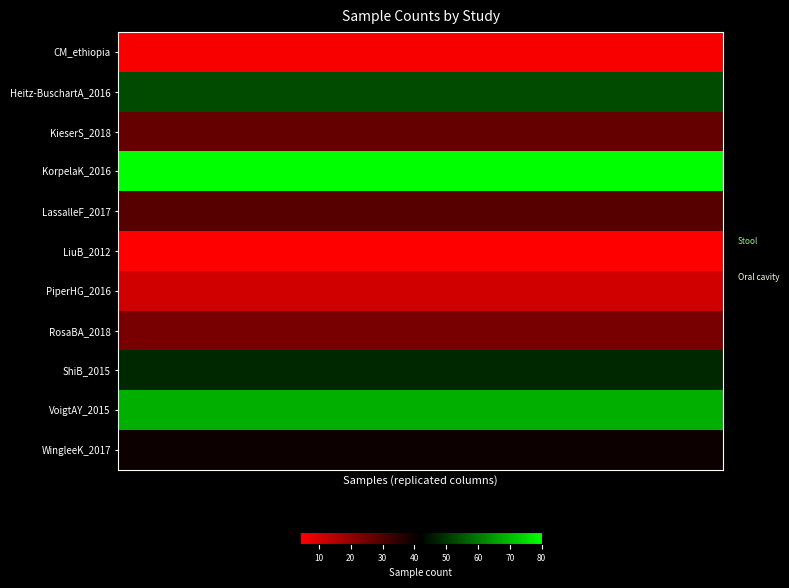

Which series has the largest total across all categories?

KorpelaK_2016